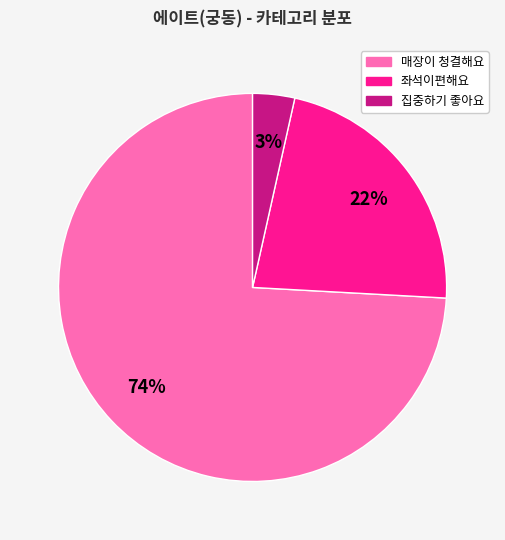

Which has a higher value, 좌석이편해요 or 집중하기 좋아요?

좌석이편해요